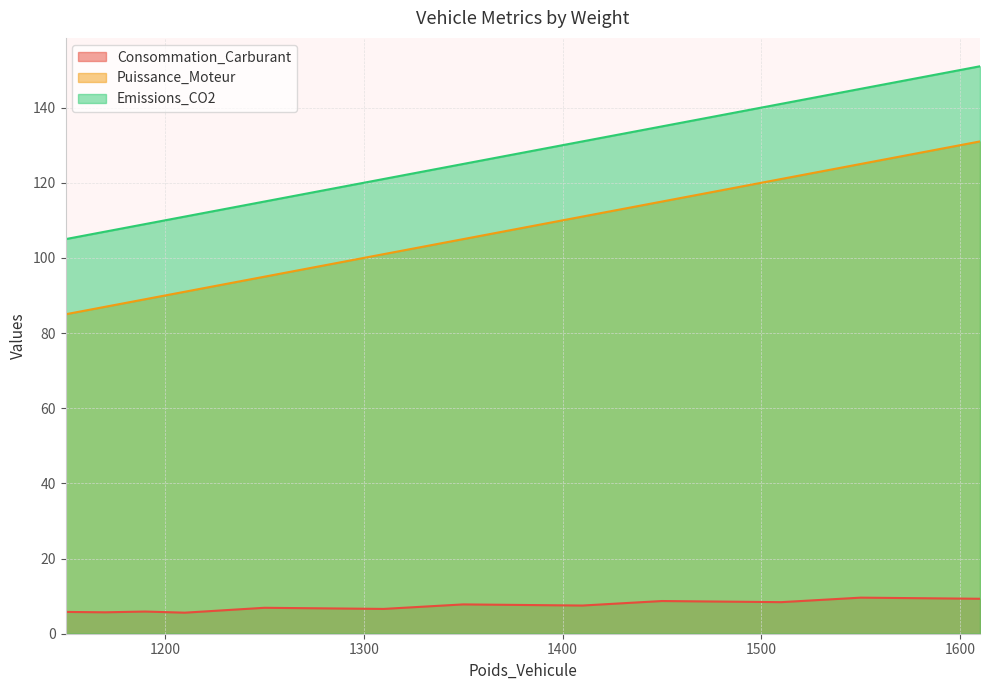

Rank the series by their maximum value, from highest to lowest.

Emissions_CO2, Puissance_Moteur, Consommation_Carburant